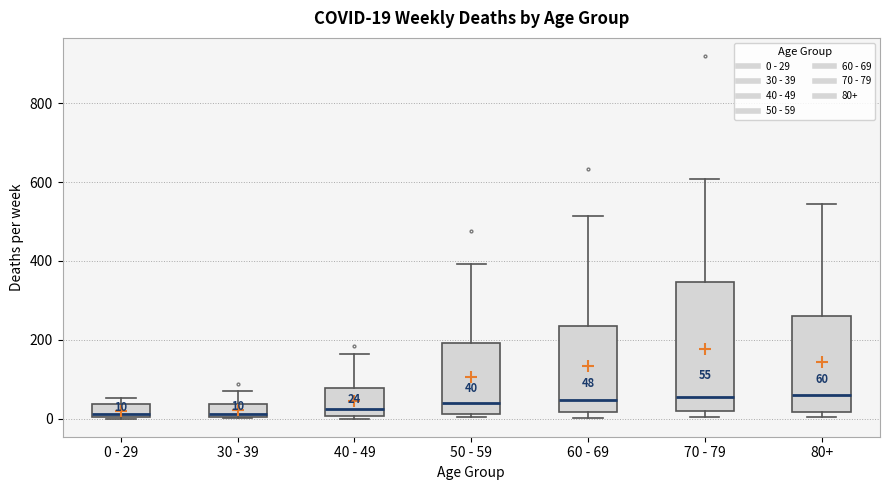

Comparing the boxes themselves (not the whiskers), which one is the tallest?

70 - 79